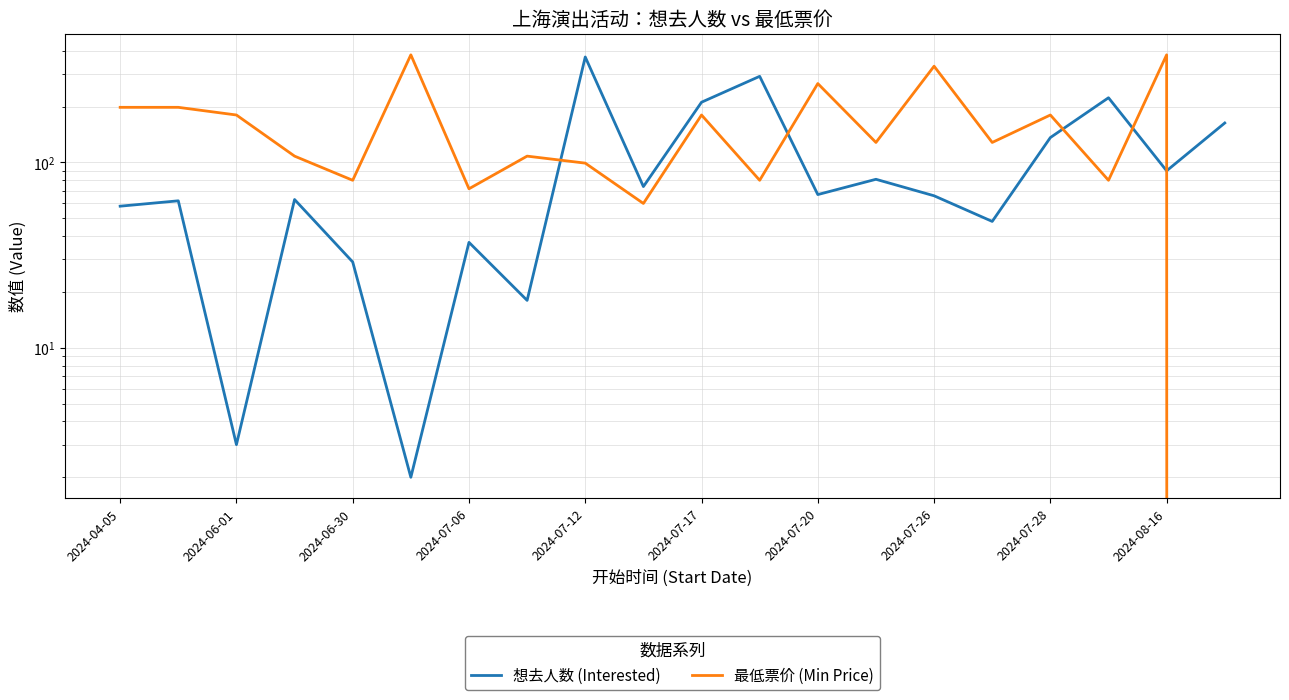

Which series has the widest spread of values?

最低票价 (Min Price)